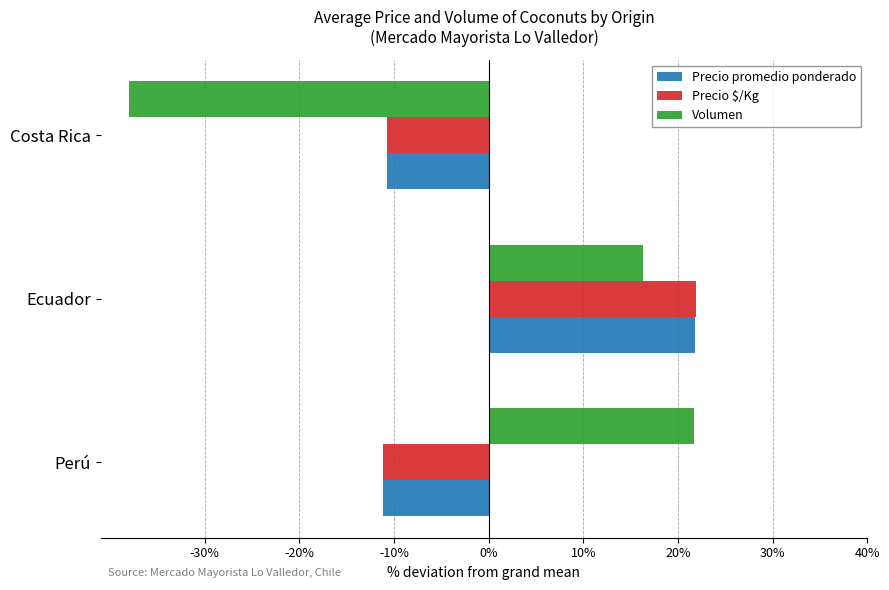

How many categories are shown in the chart?

3